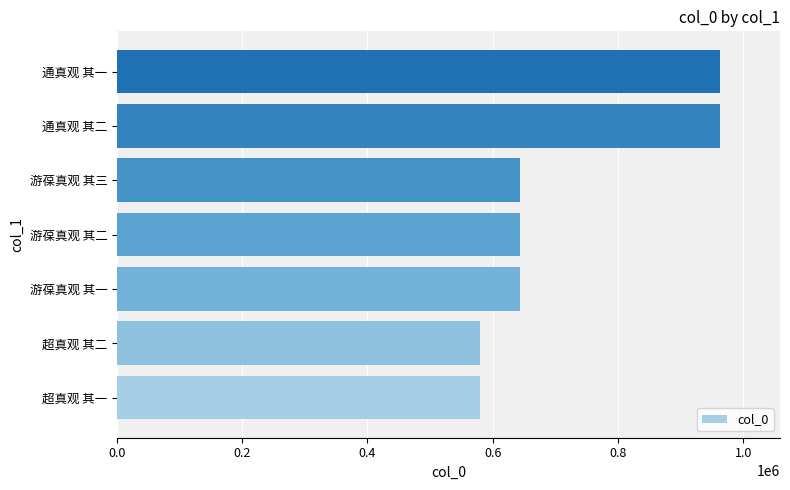

The value at 游葆真观 其一 is 642846. True or false?

True